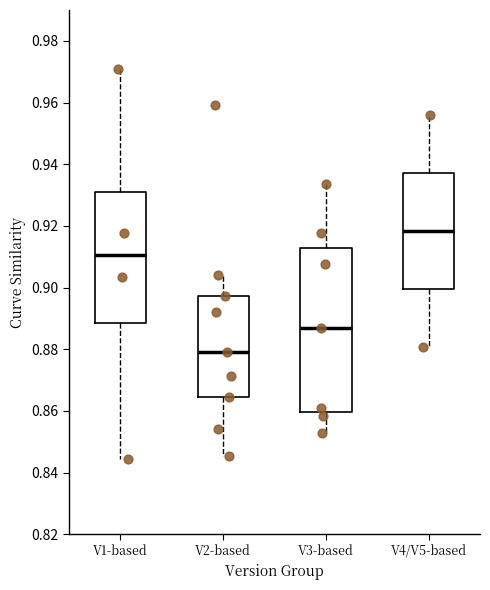

Where does the median line of the box for V2-based sit on the y-axis? The values are not printed on the chart, so give them approximately, as read against the axis.

0.878